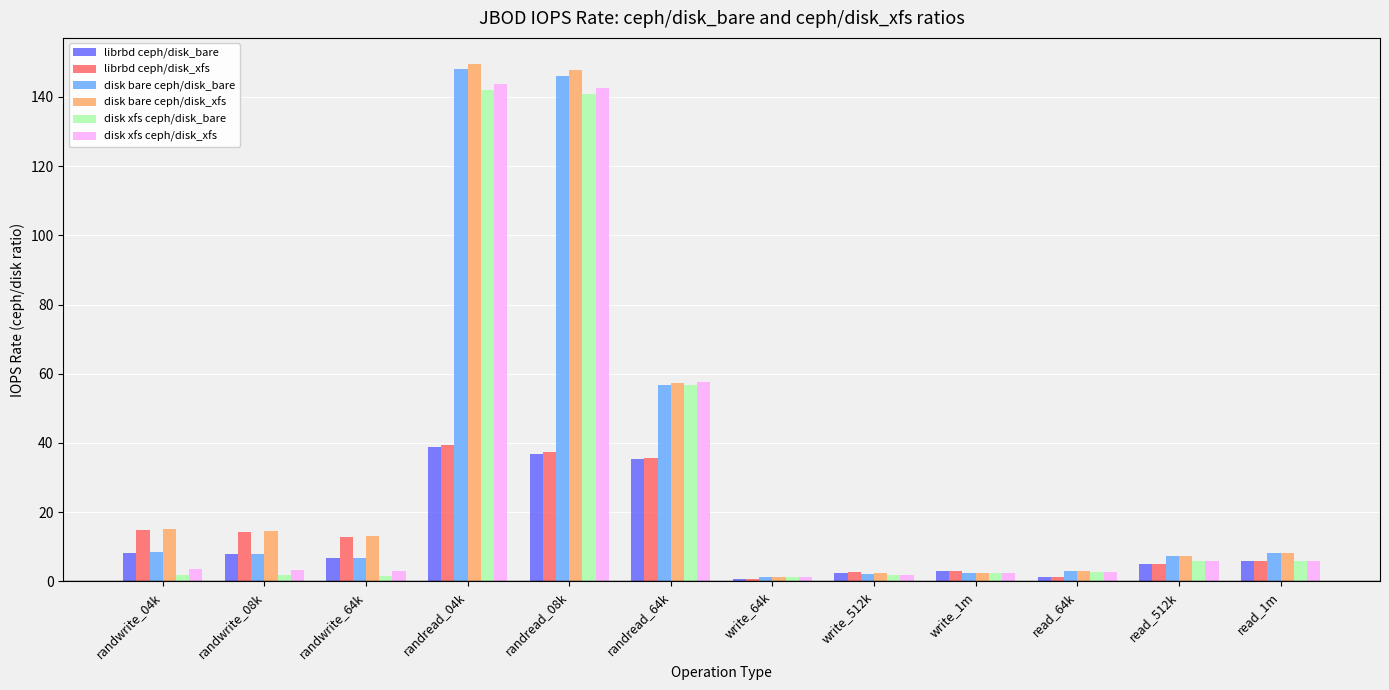

Is the value of disk bare ceph/disk_xfs at randread_64k greater than the value of librbd ceph/disk_bare at randread_04k?

Yes